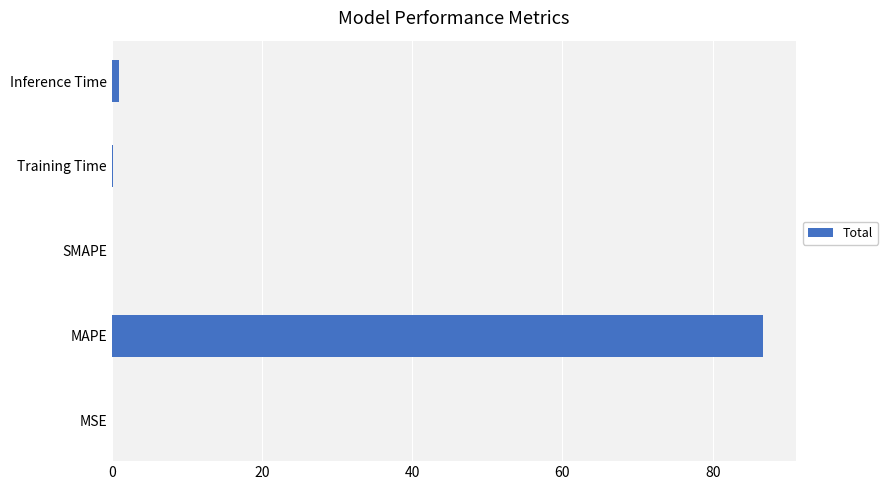

What is the sum of the values at SMAPE and MAPE?

86.7